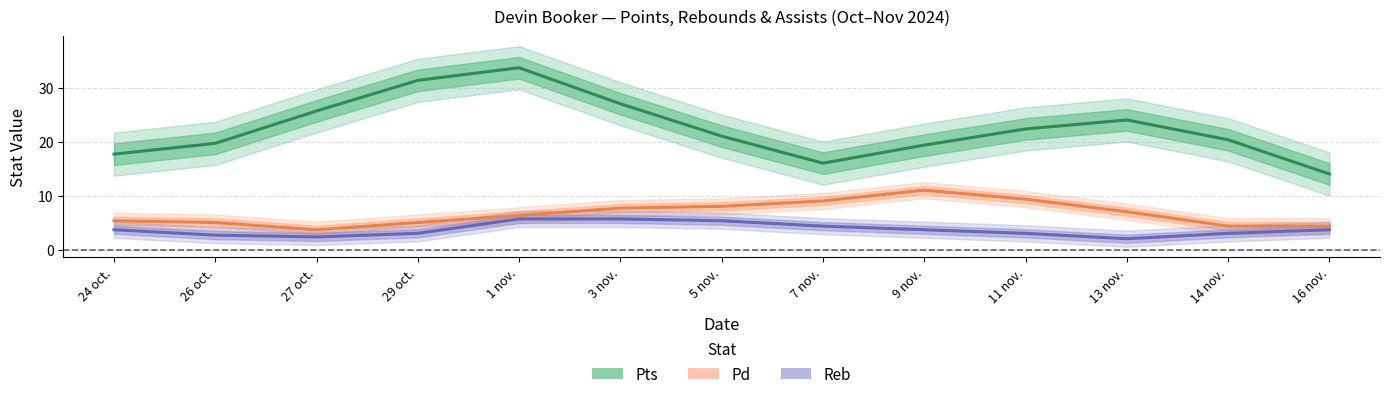

Reading right to left, list all the values displayed in this chart.

Pts: 16 nov.=14.0	14 nov.=20.3	13 nov.=24.0	11 nov.=22.3	9 nov.=19.3	7 nov.=16.0	5 nov.=21.0	3 nov.=27.0	1 nov.=33.7	29 oct.=31.3	27 oct.=25.7	26 oct.=19.7	24 oct.=17.7
Pd: 16 nov.=4.3	14 nov.=4.3	13 nov.=7.0	11 nov.=9.3	9 nov.=11.0	7 nov.=9.0	5 nov.=8.0	3 nov.=7.7	1 nov.=6.3	29 oct.=5.0	27 oct.=3.7	26 oct.=5.0	24 oct.=5.3
Reb: 16 nov.=3.7	14 nov.=3.0	13 nov.=2.0	11 nov.=3.0	9 nov.=3.7	7 nov.=4.3	5 nov.=5.3	3 nov.=5.7	1 nov.=5.7	29 oct.=3.0	27 oct.=2.3	26 oct.=2.7	24 oct.=3.7